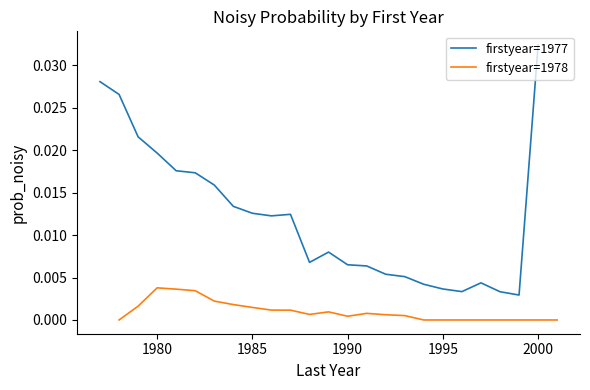

In firstyear=1978, how many points are lower than both neighbors (excluding endpoints)?

2